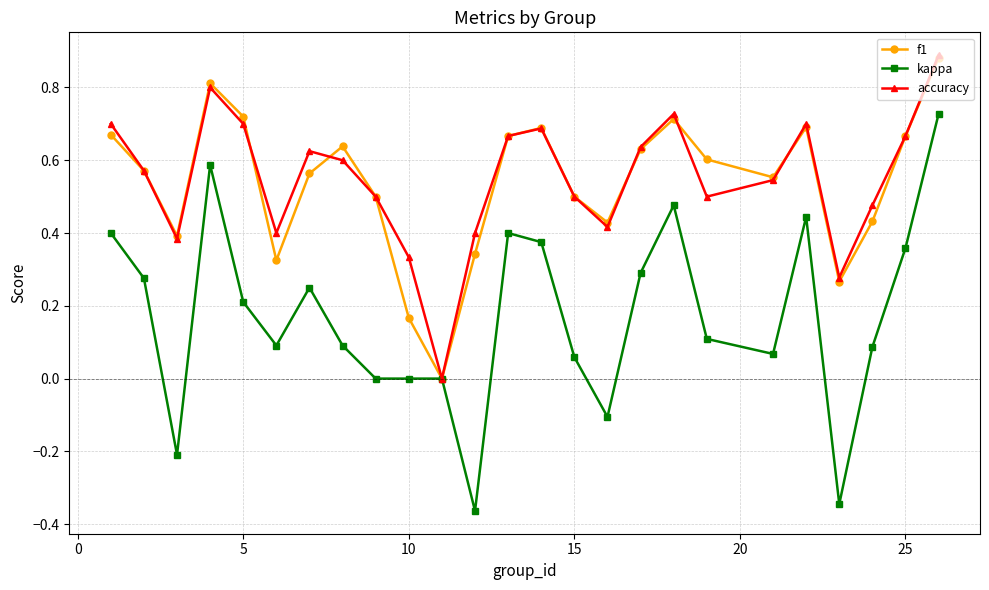

True or false: f1 has more than 0 interior local peaks.

True